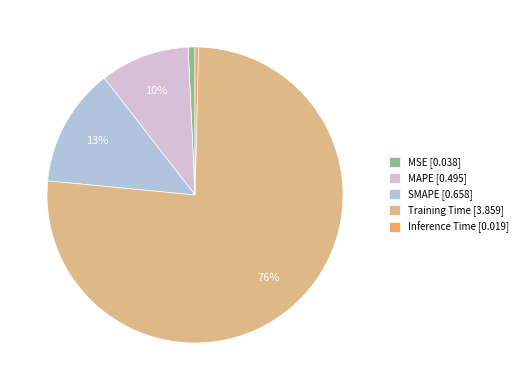

Between Inference Time and Training Time, which is larger?

Training Time